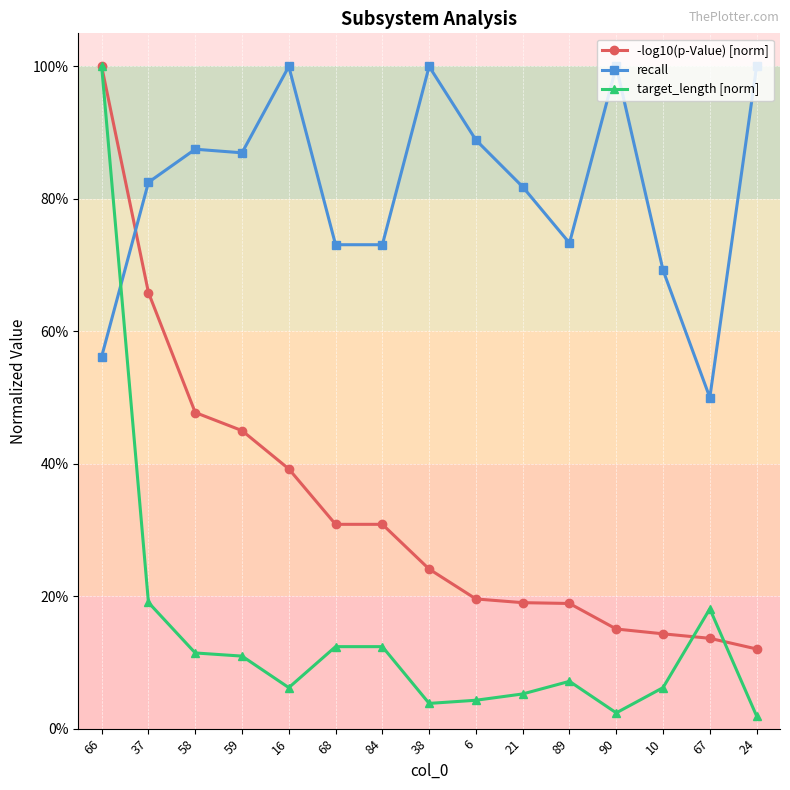

Is the value of recall at 68 greater than the value of -log10(p-Value) [norm] at 21?

Yes